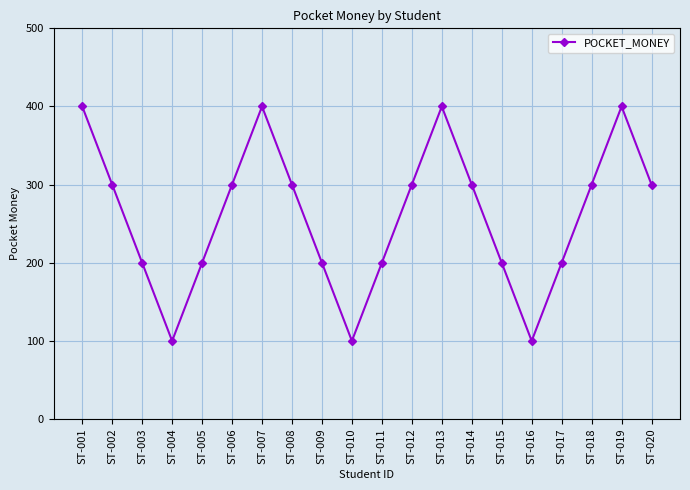

How many values are between 200 and 300?

13